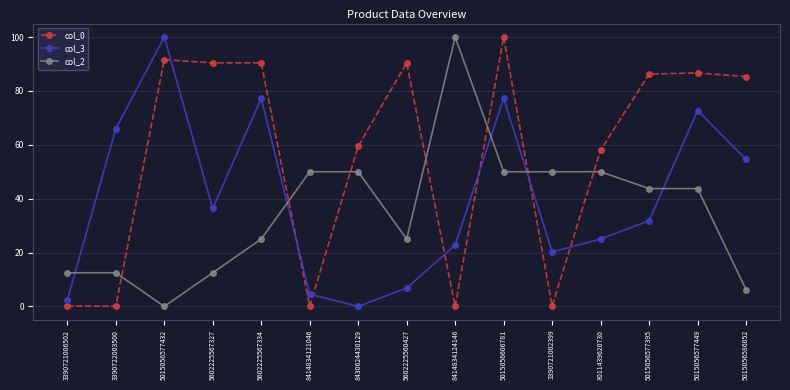

Rank the series by their average value, from lowest to highest.

col_2, col_3, col_0